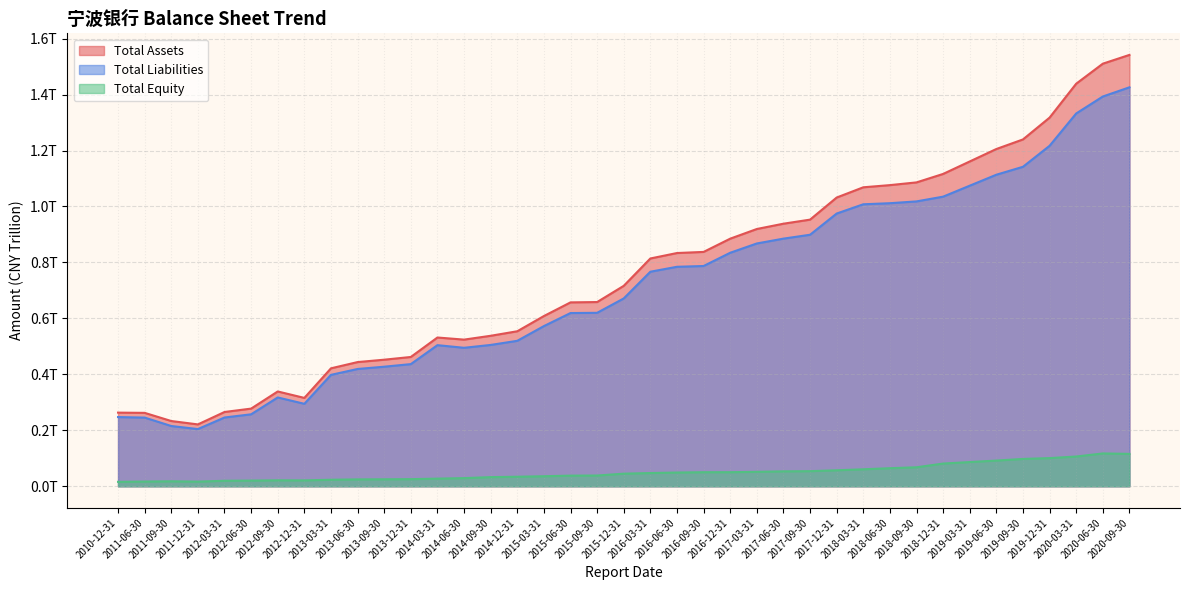

What is the sum of the Total Assets values at 2017-03-31 and 2014-03-31?

1.5